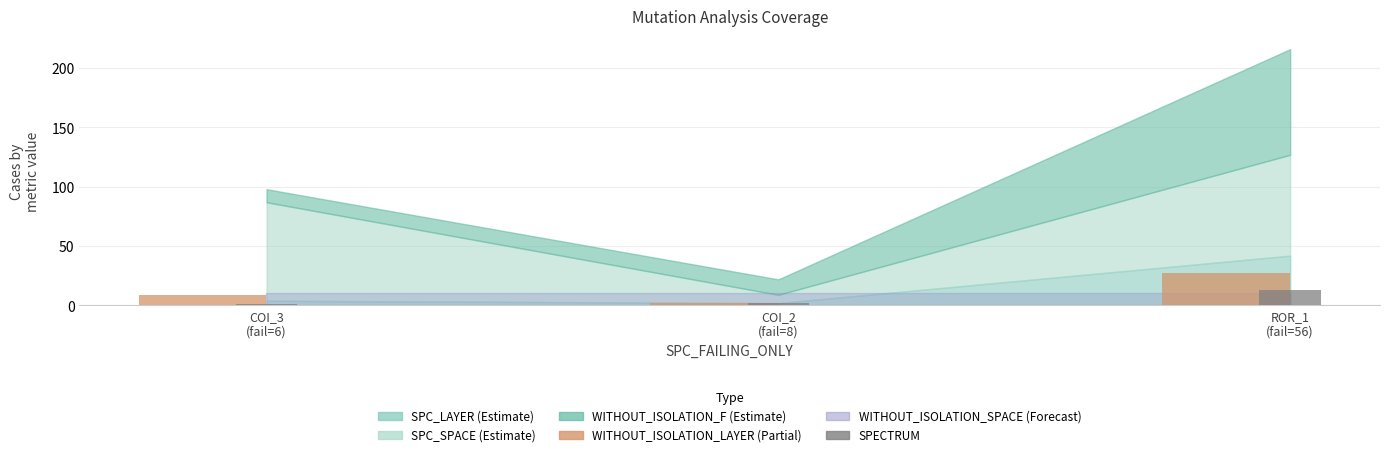

What position from the right is COI_2
(fail=8)?

2